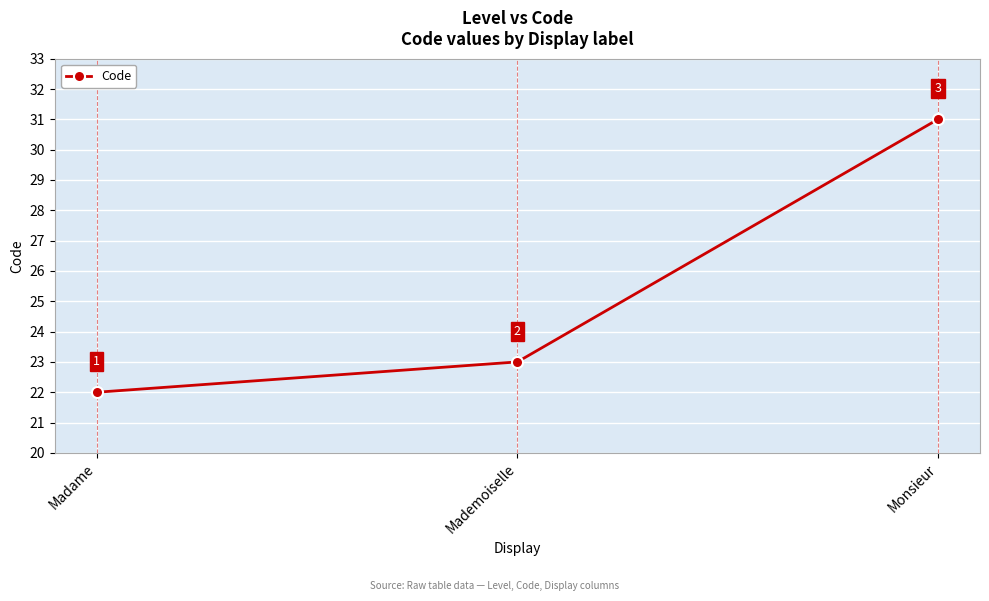

List the labels in order of value, smallest first.

Madame, Mademoiselle, Monsieur